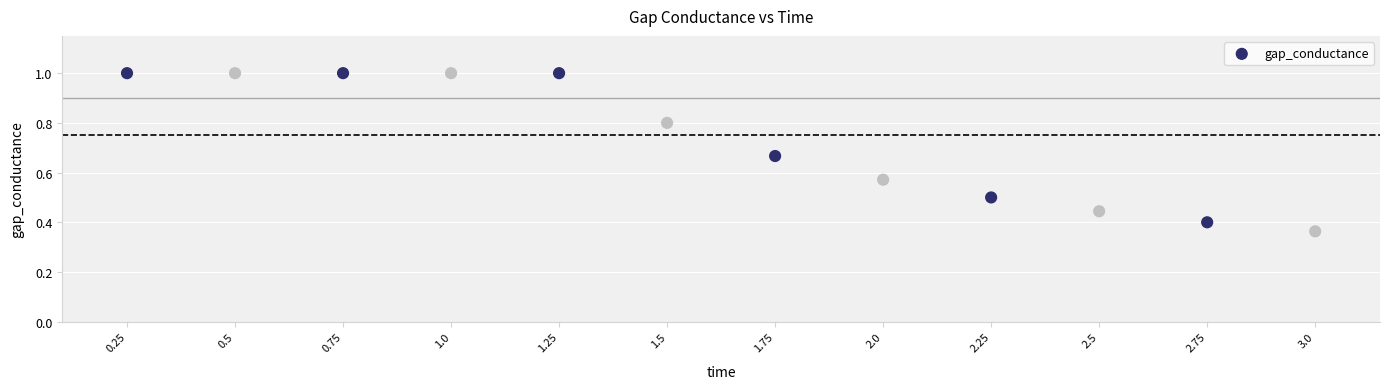

What is the range of X values (max minus min)?

2.8